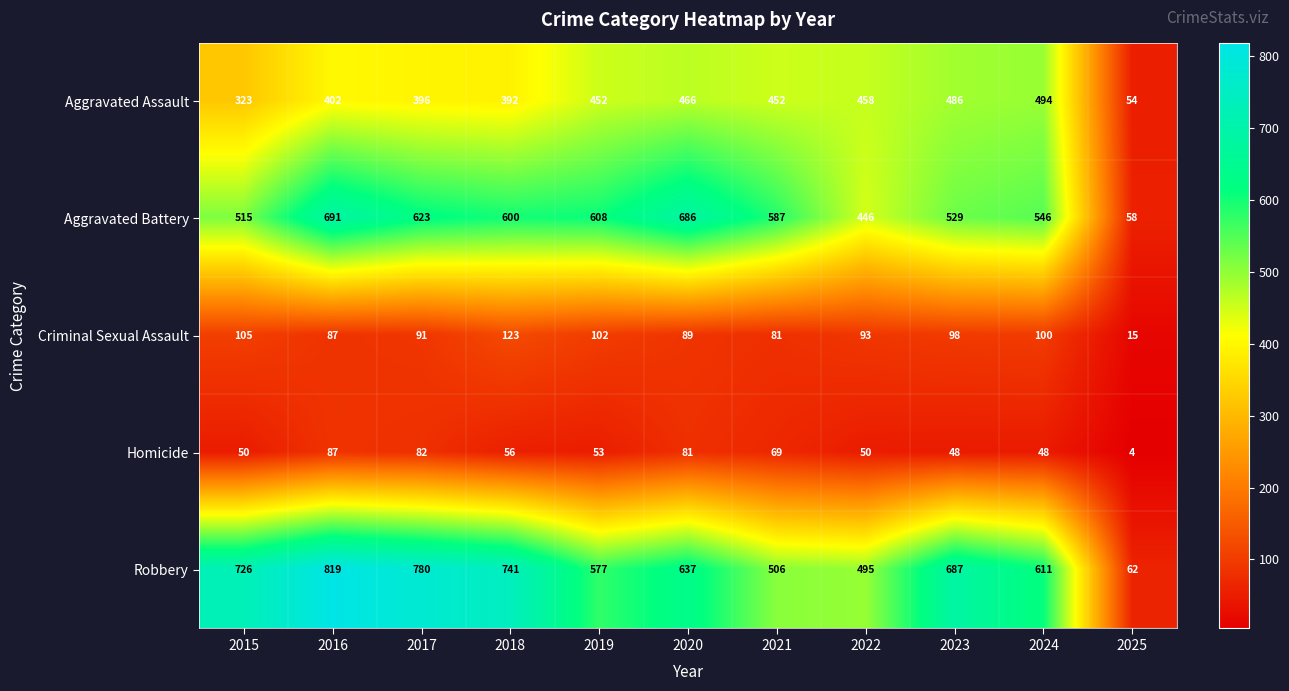

How many data points in Aggravated Battery are less than 587?

5